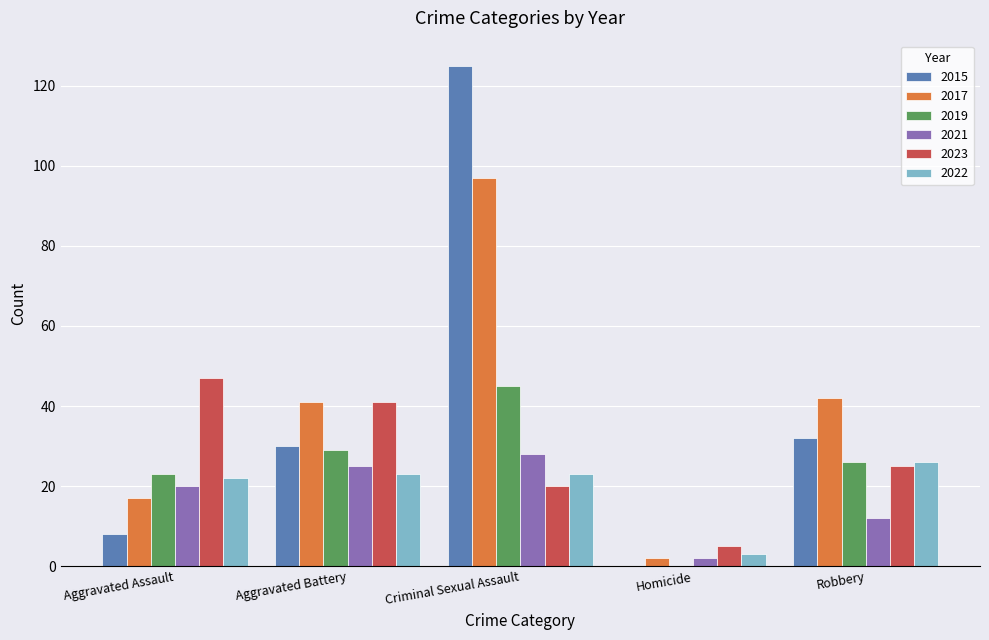

What value does the 2022 series have at Robbery?

26